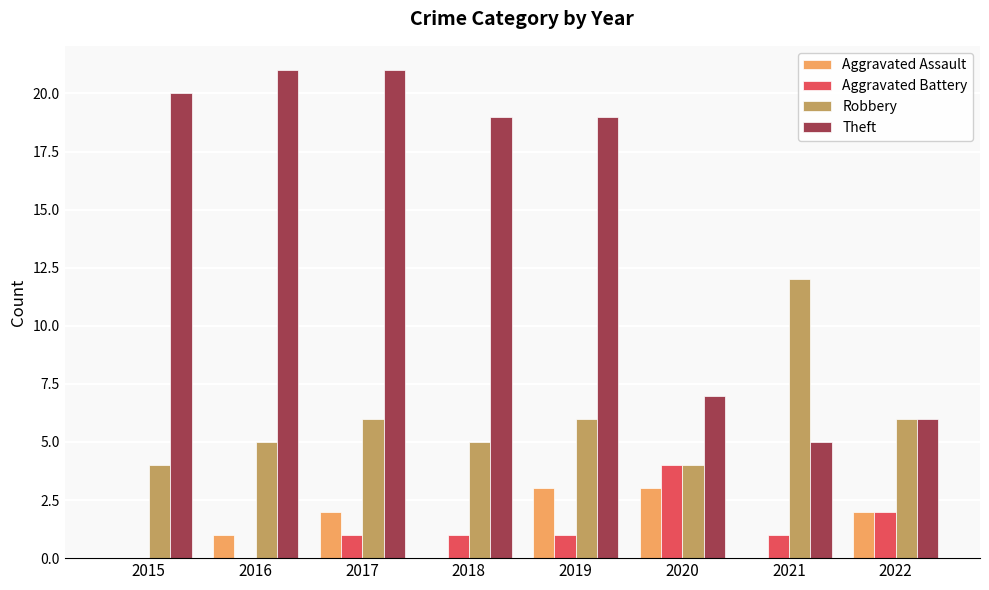

Which series has the largest total across all categories?

Theft